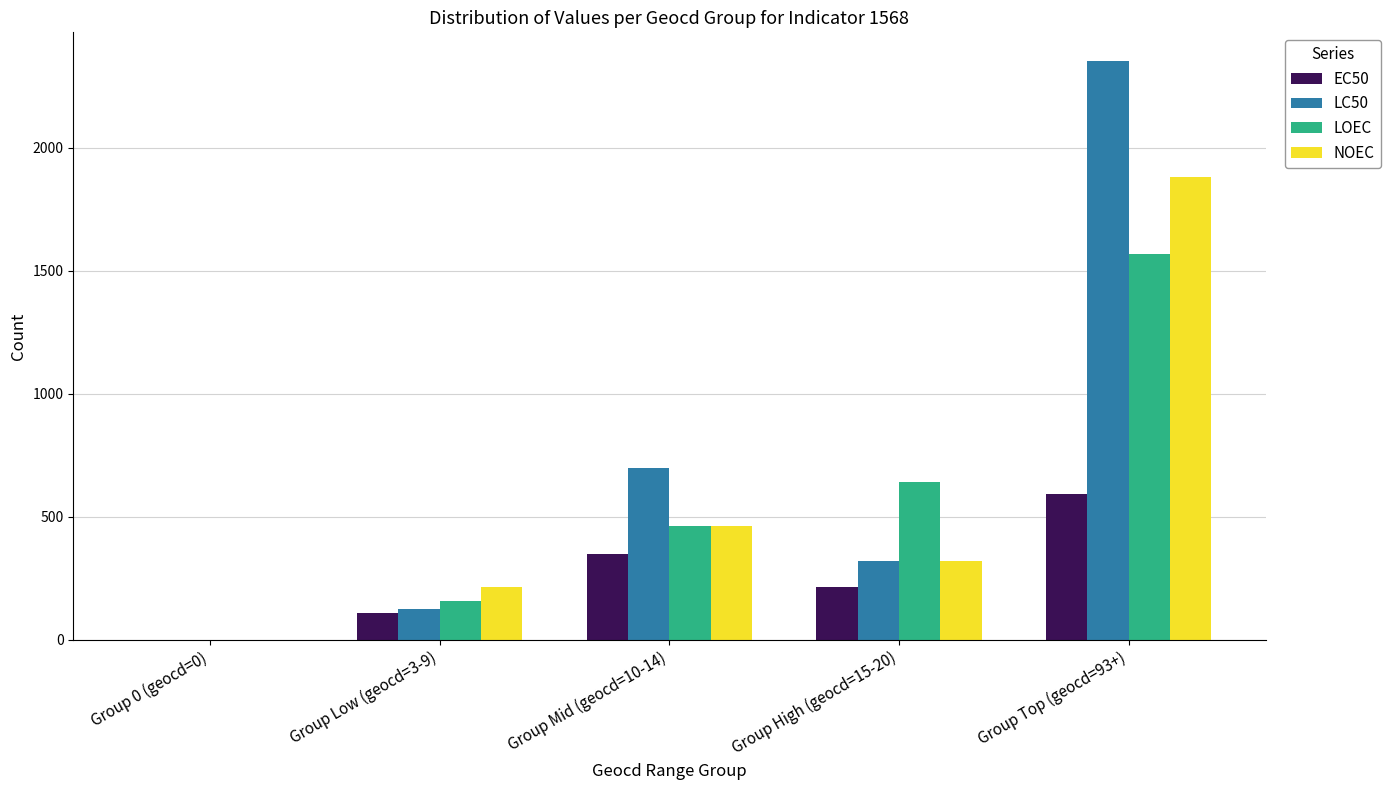

Where is LOEC nearest to the value 783?

Group High (geocd=15-20)